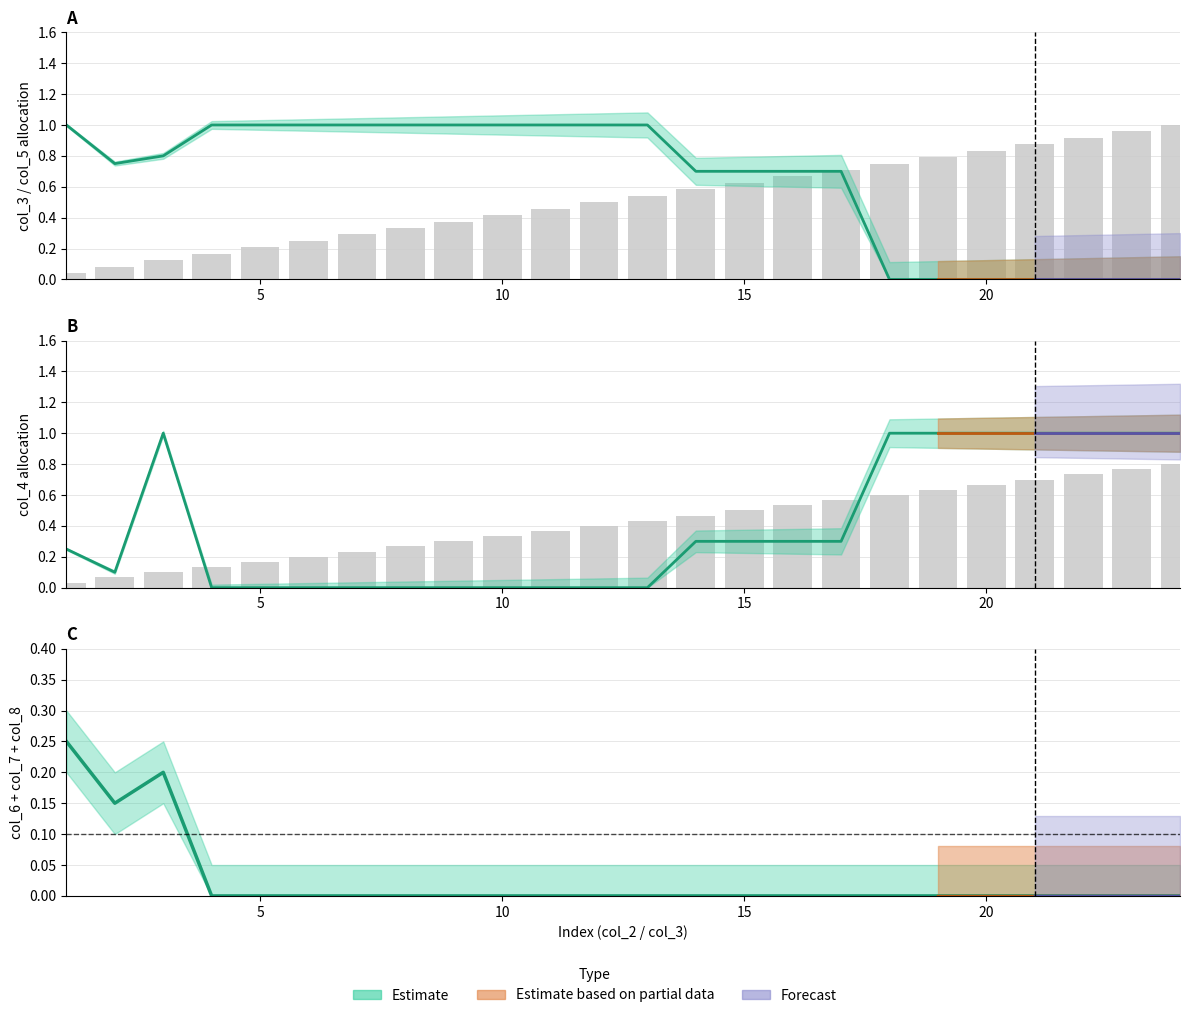

Does the chart contain stacked bars?

No